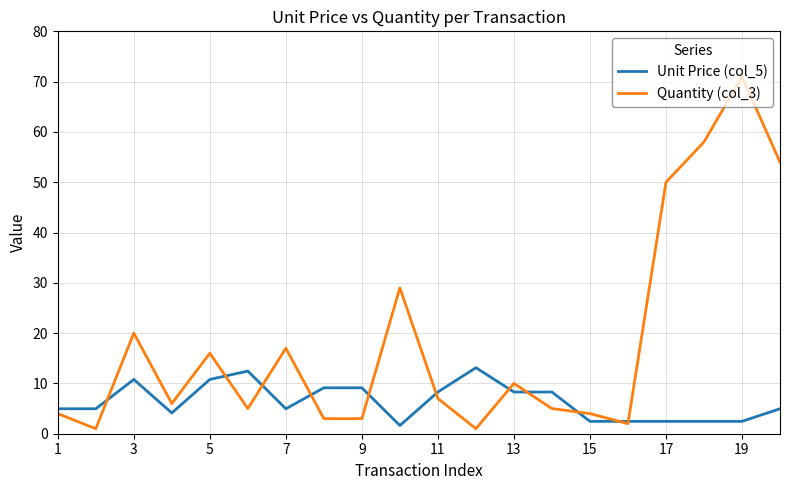

What is the highest value of the Quantity (col_3) series?

71.0